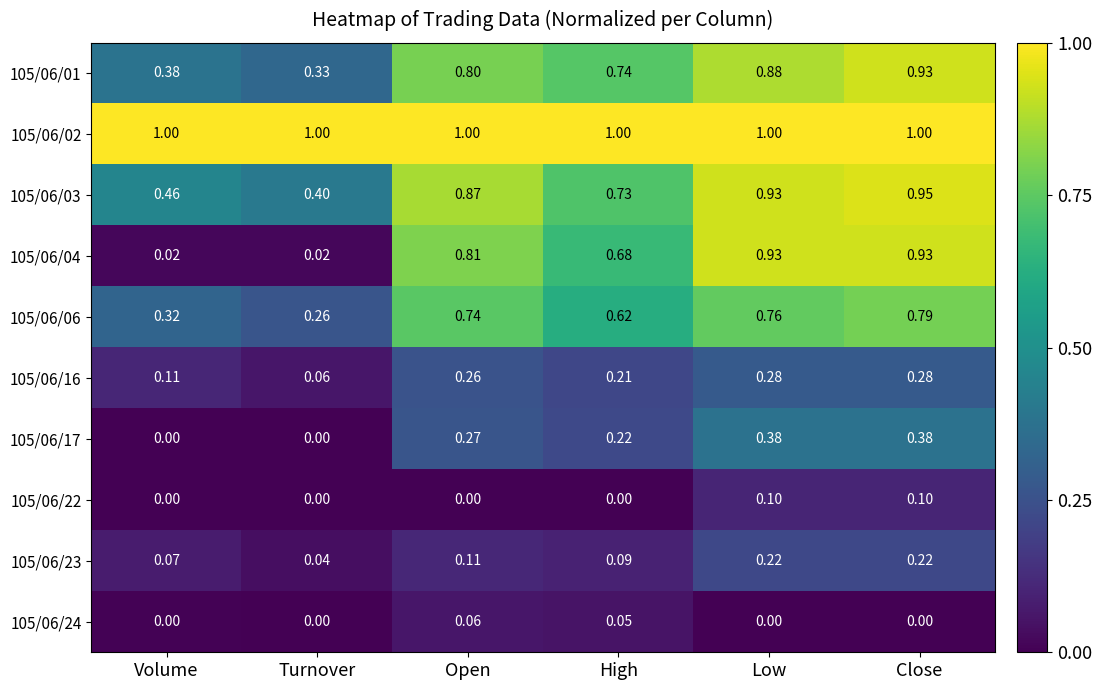

At which label is 105/06/06 closest to 0?

Turnover